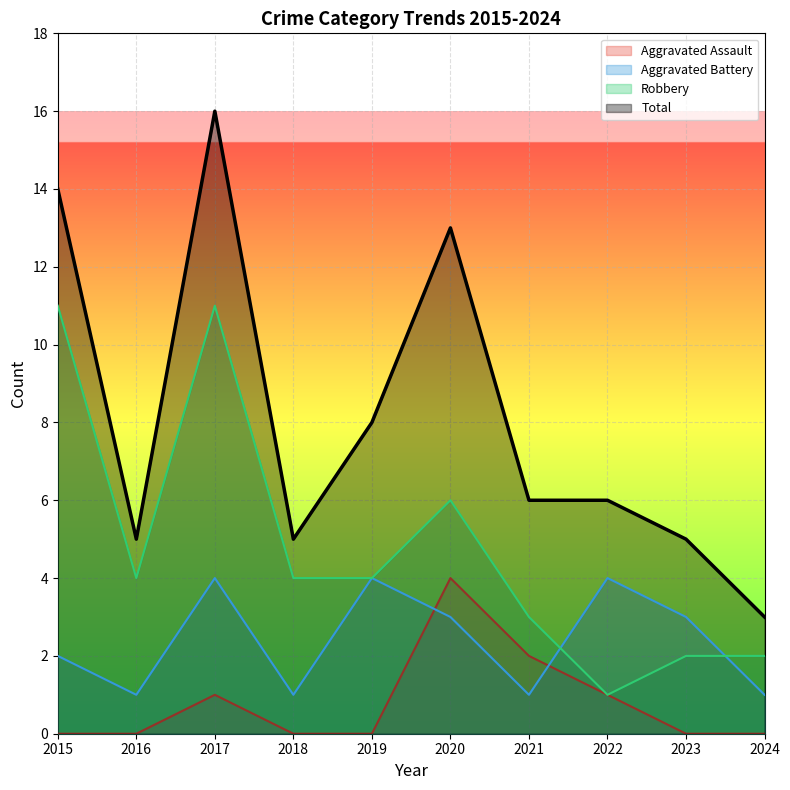

Which series has the largest total across all categories?

Total